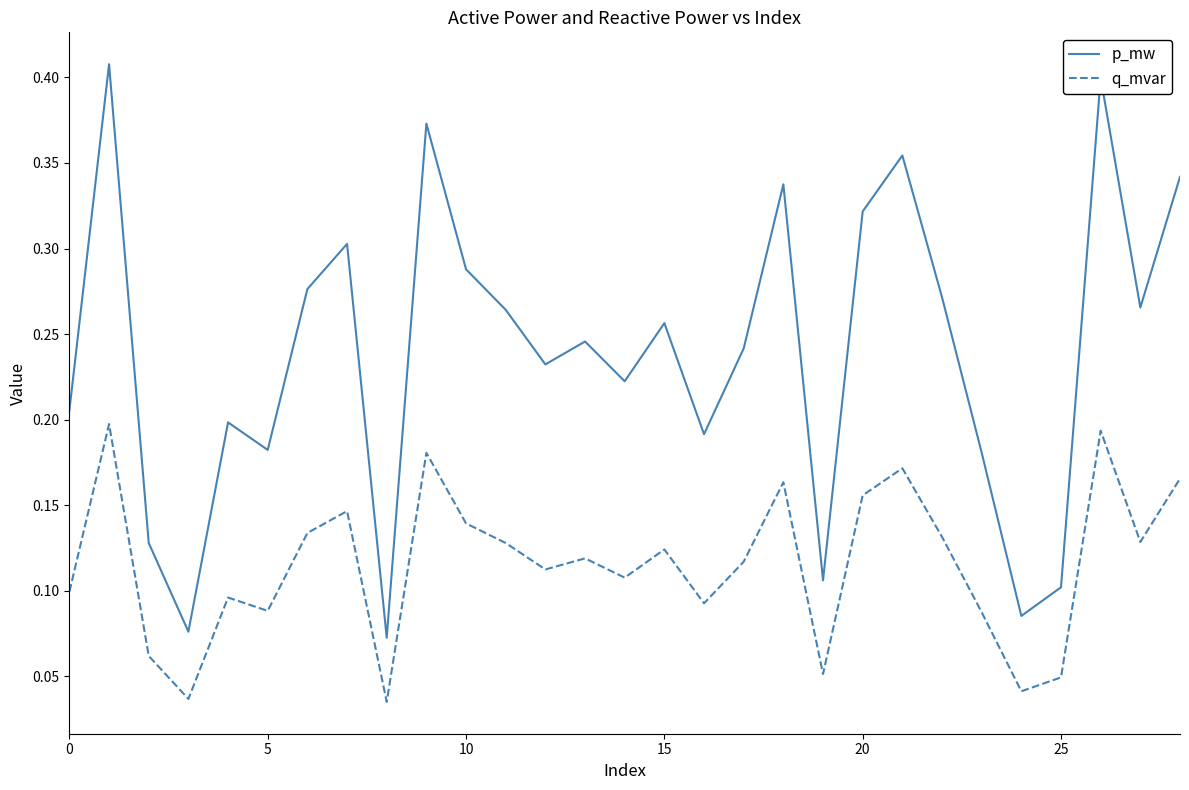

Rank the series by their average value, from highest to lowest.

p_mw, q_mvar